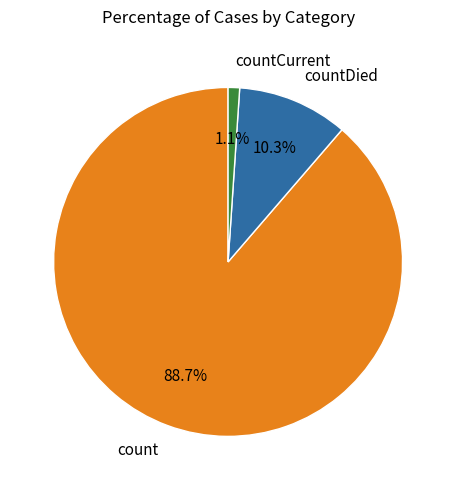

To the nearest percent, what portion does countDied represent?

10%